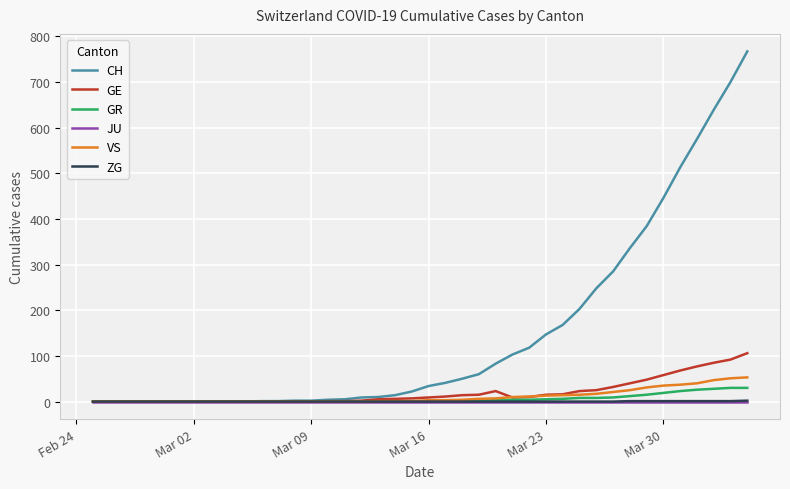

Which series has the largest range (max minus min)?

CH